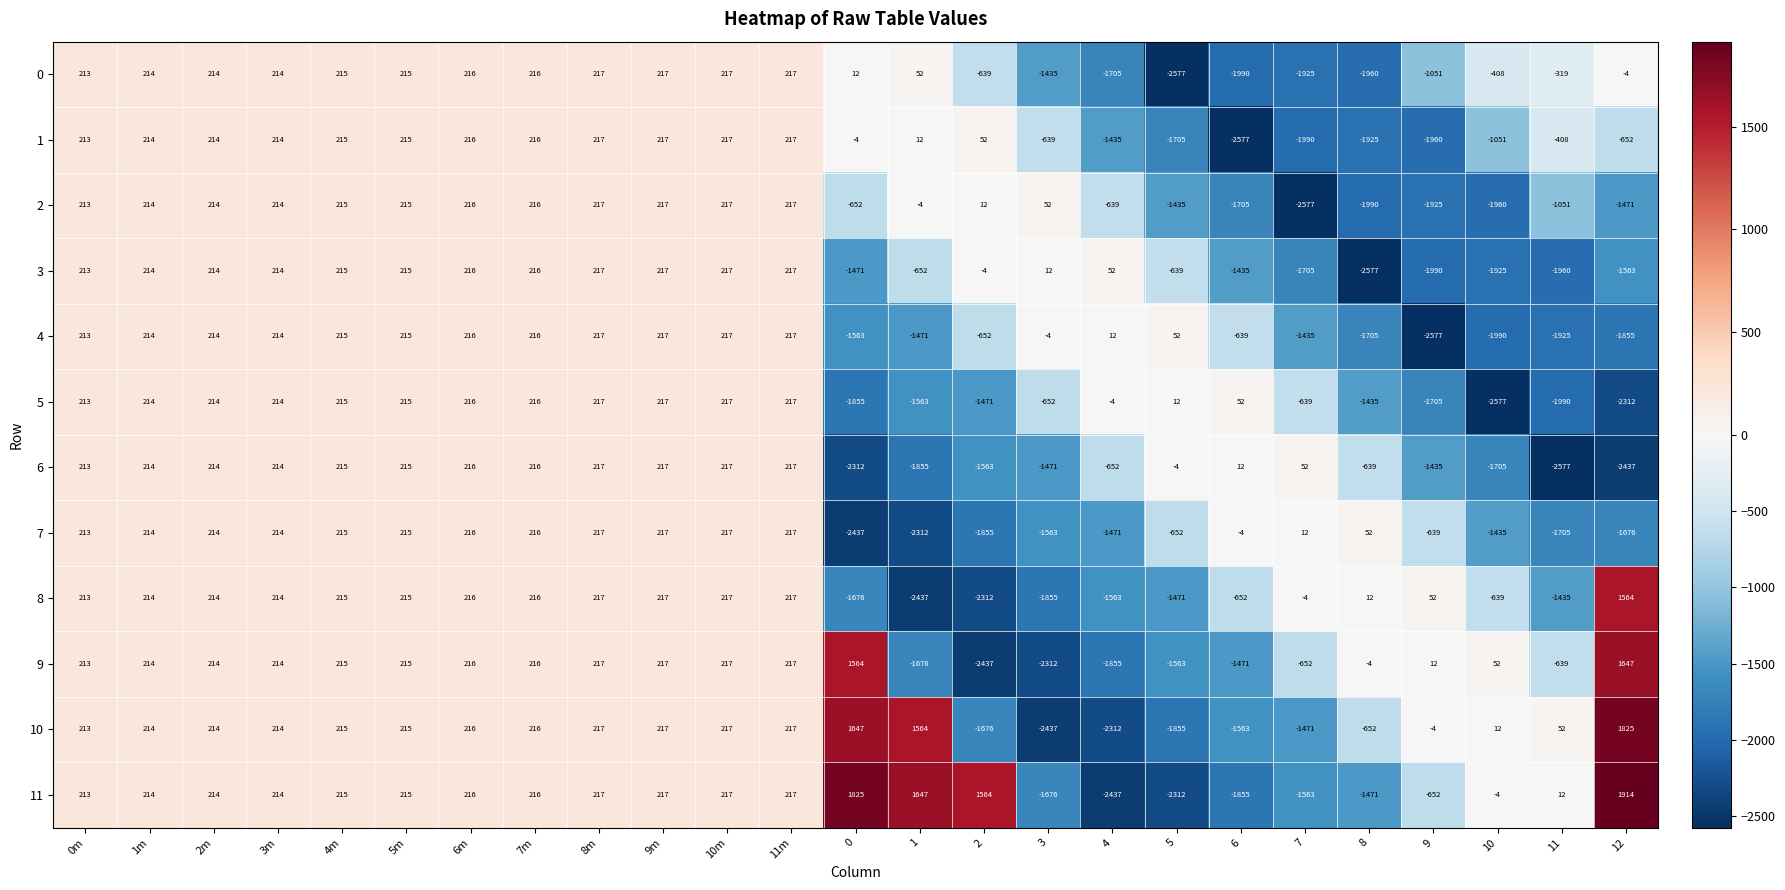

Is it true that 1 equals -408 at 11?

True